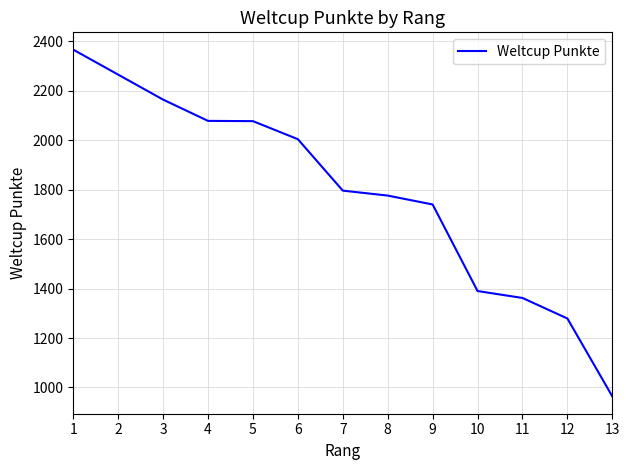

Which category has the lowest value across all series?

13